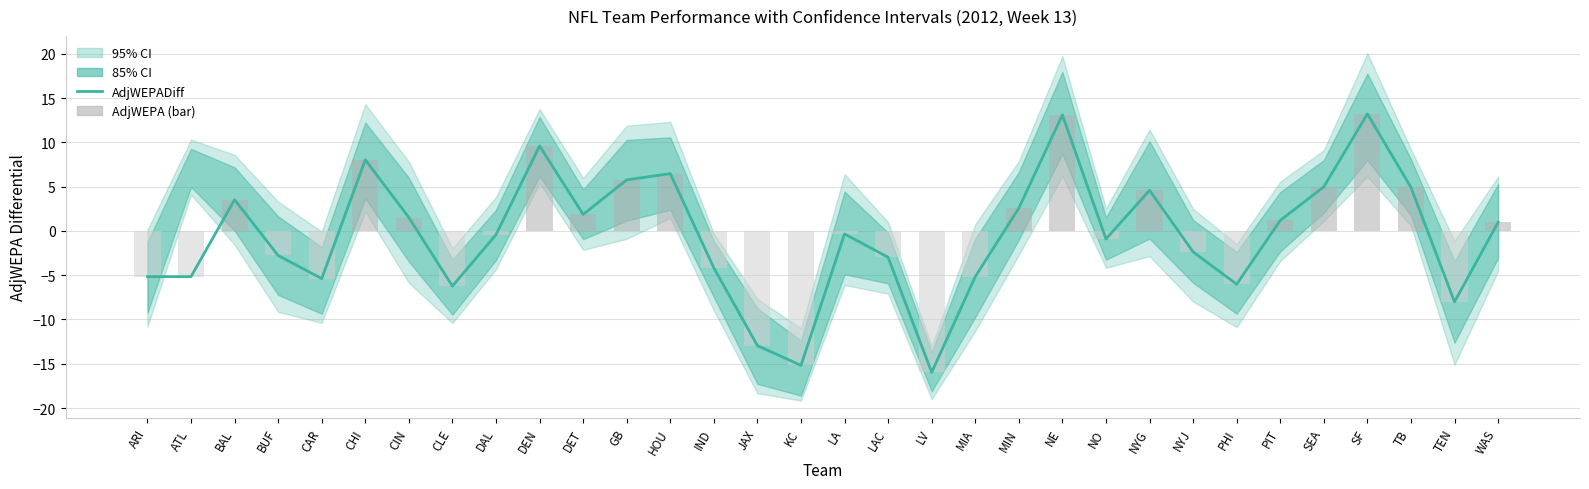

At how many categories does at least one series exceed 3?

10